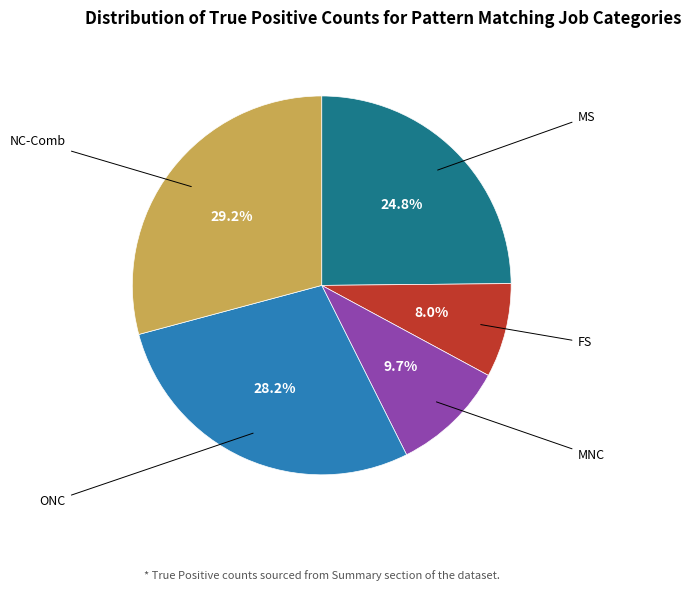

What is the smallest slice in the pie chart?

FS